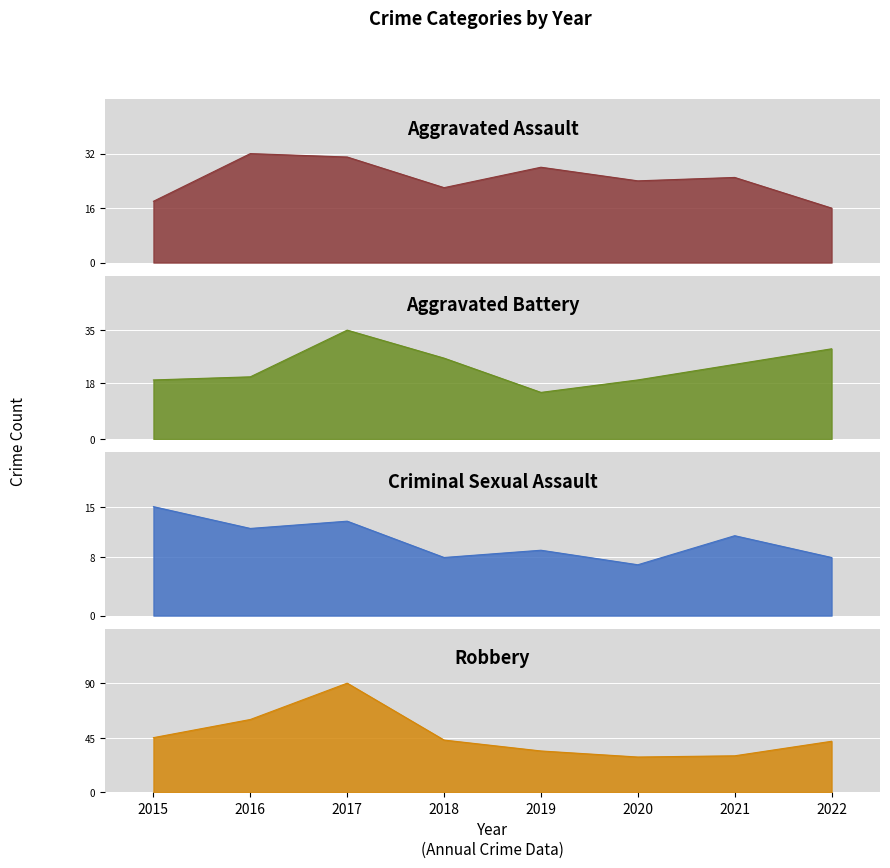

At which category does Criminal Sexual Assault reach its first local peak?

2017